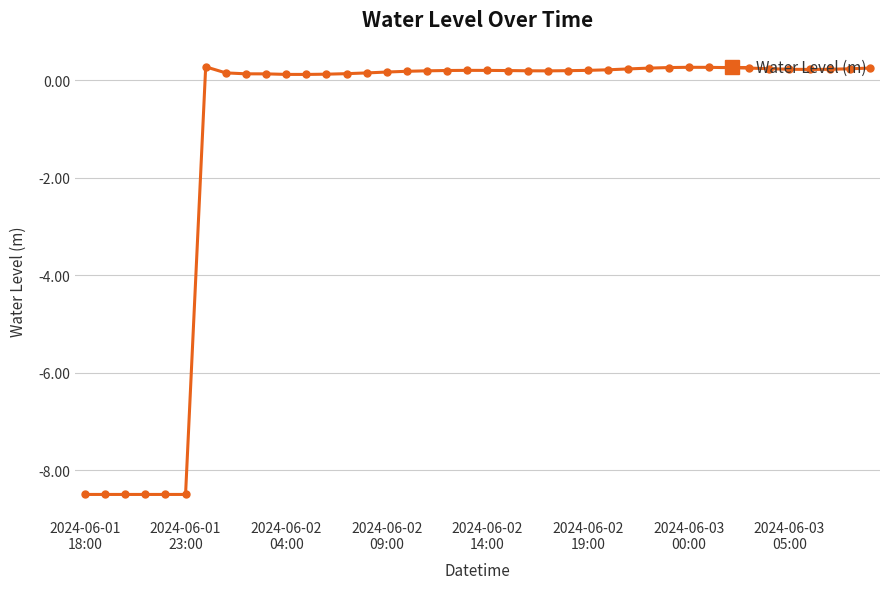

How many values exceed 0?

34